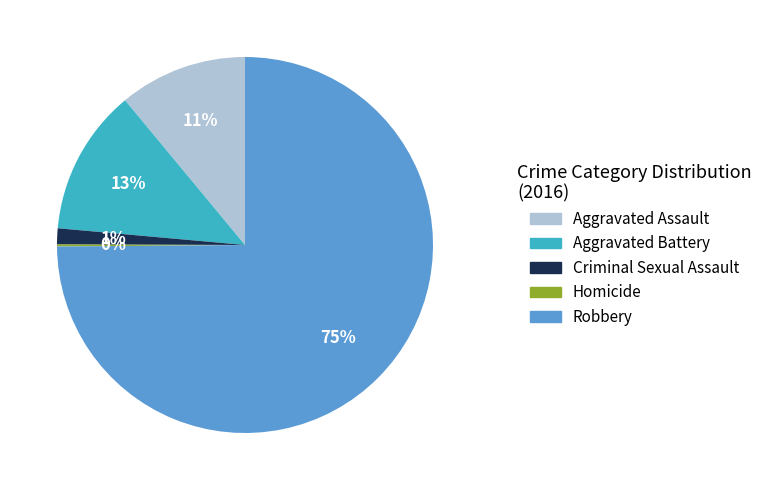

Between Robbery and Criminal Sexual Assault, which is larger?

Robbery